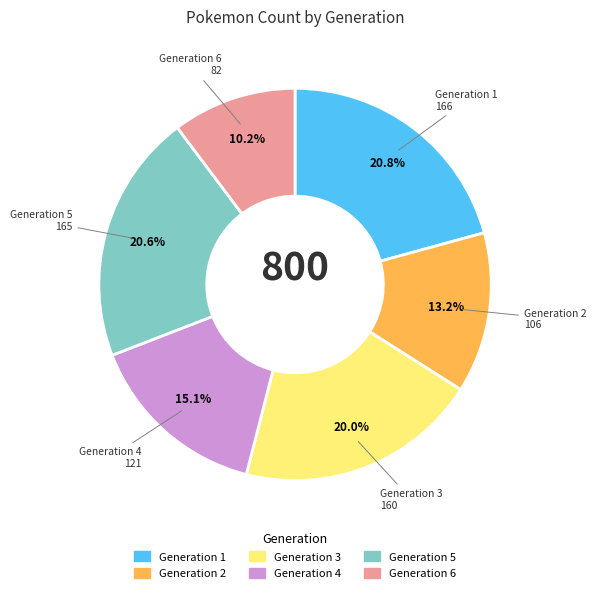

Is it true that Generation 1 is 21% of the pie?

True